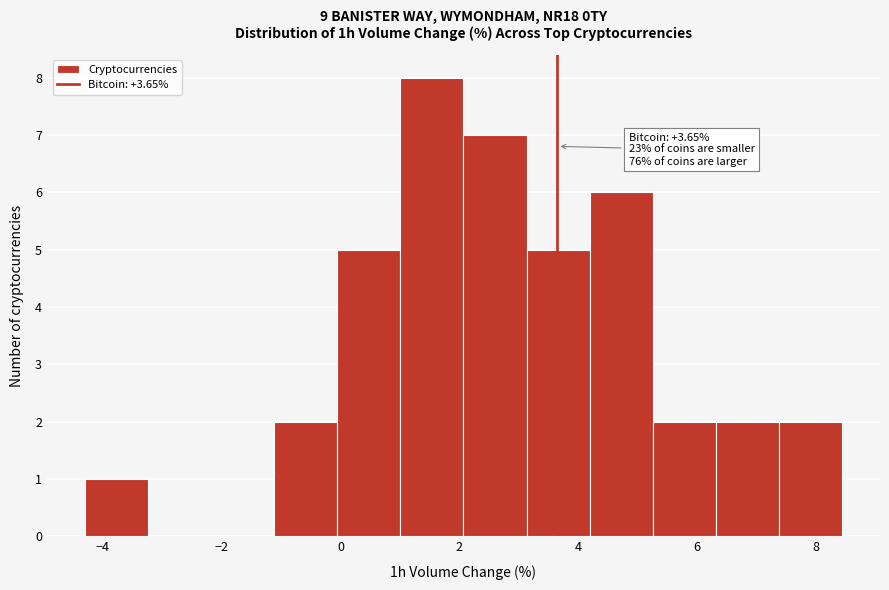

Which range on the x-axis has the tallest bar?

1.0 to 2.0